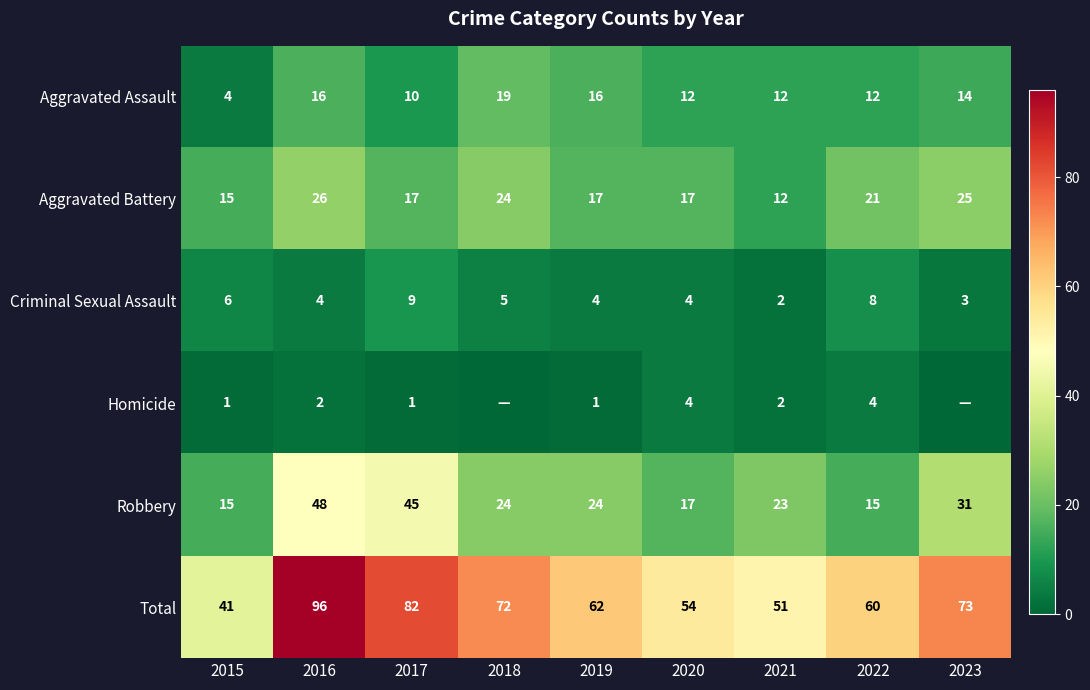

True or false: Criminal Sexual Assault has a value of 9 at 2017.

True